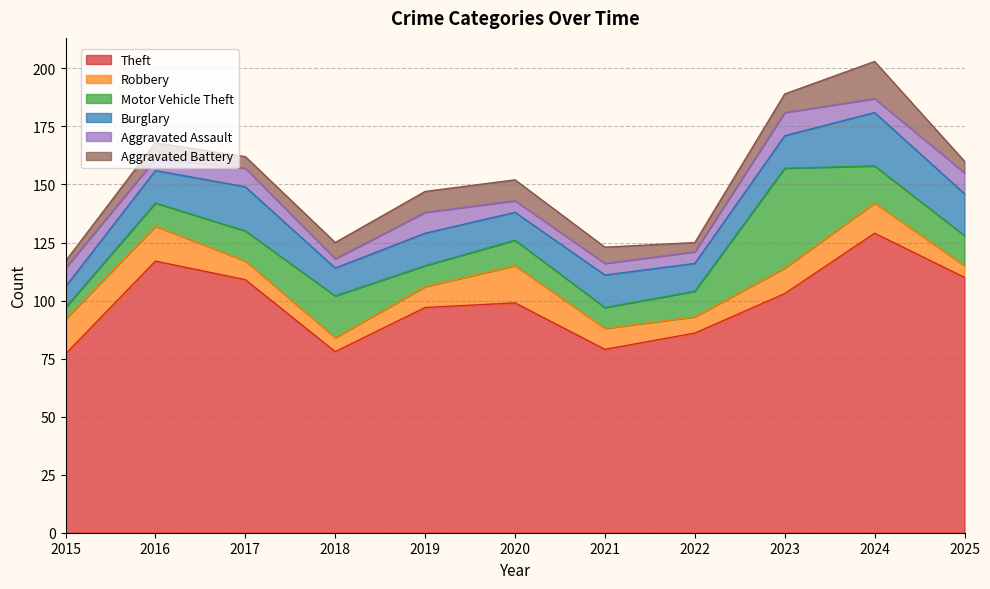

What is the sum of the Theft values at 2020 and 2024?

228